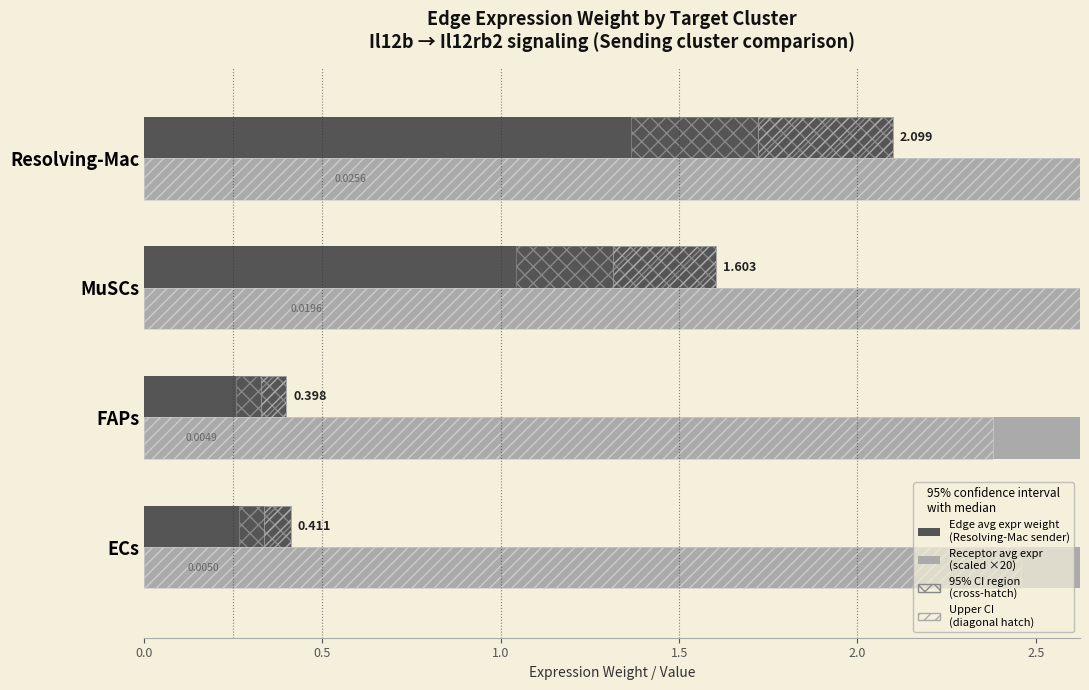

What is the label of the 3rd bar from the right?

FAPs